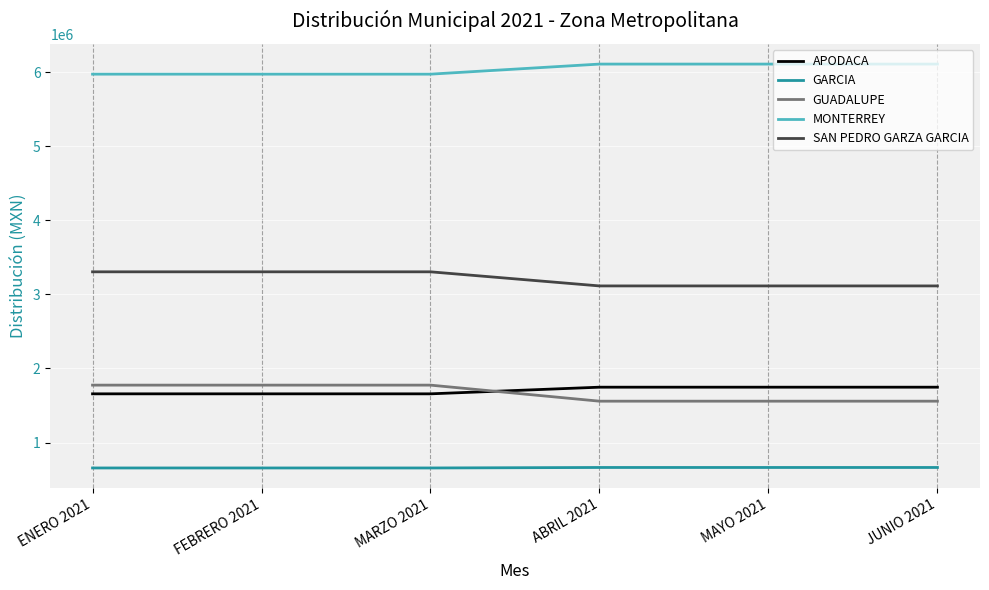

True or false: GARCIA and APODACA cross at least once.

False